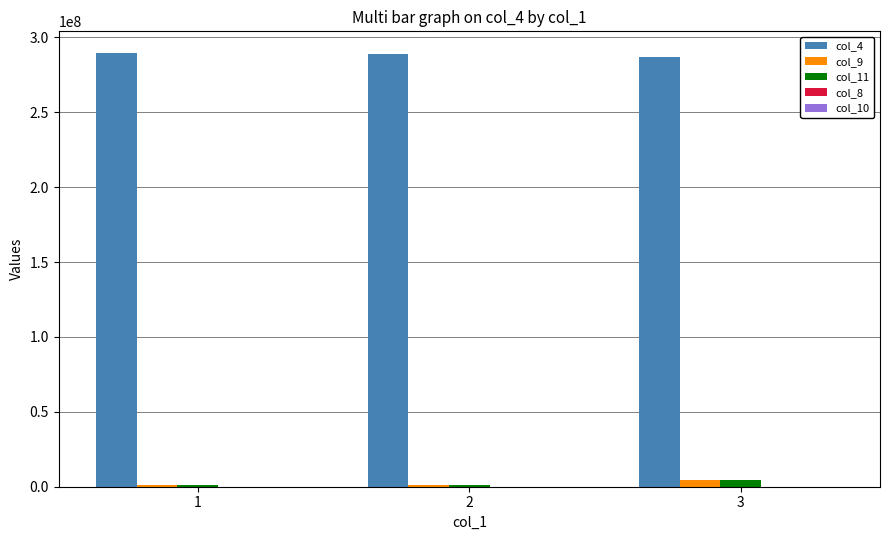

Which series has the largest total across all categories?

col_4